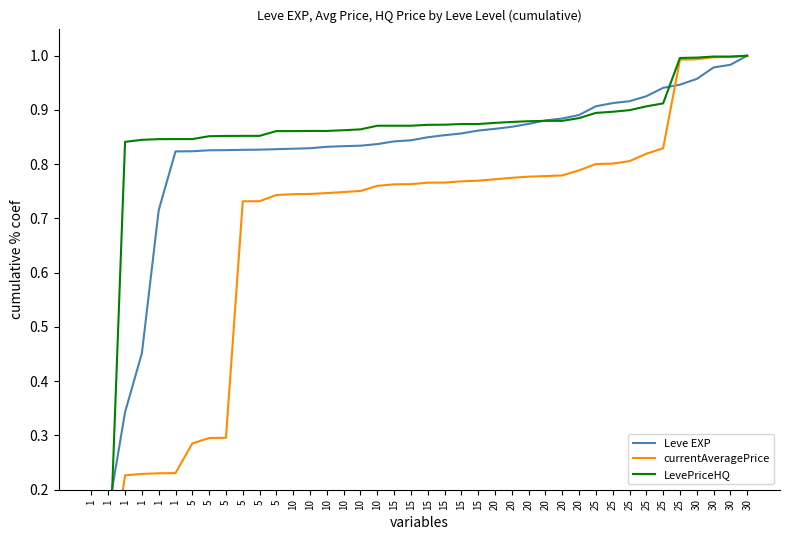

Between 20 and 30, which series saw the biggest shift?

currentAveragePrice